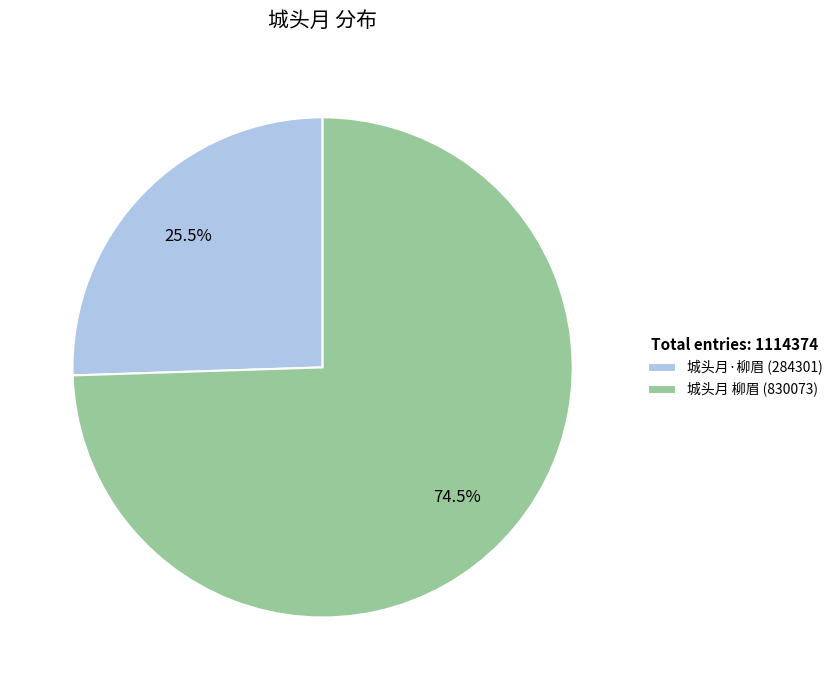

Rank the categories by value from highest to lowest.

城头月 柳眉, 城头月·柳眉